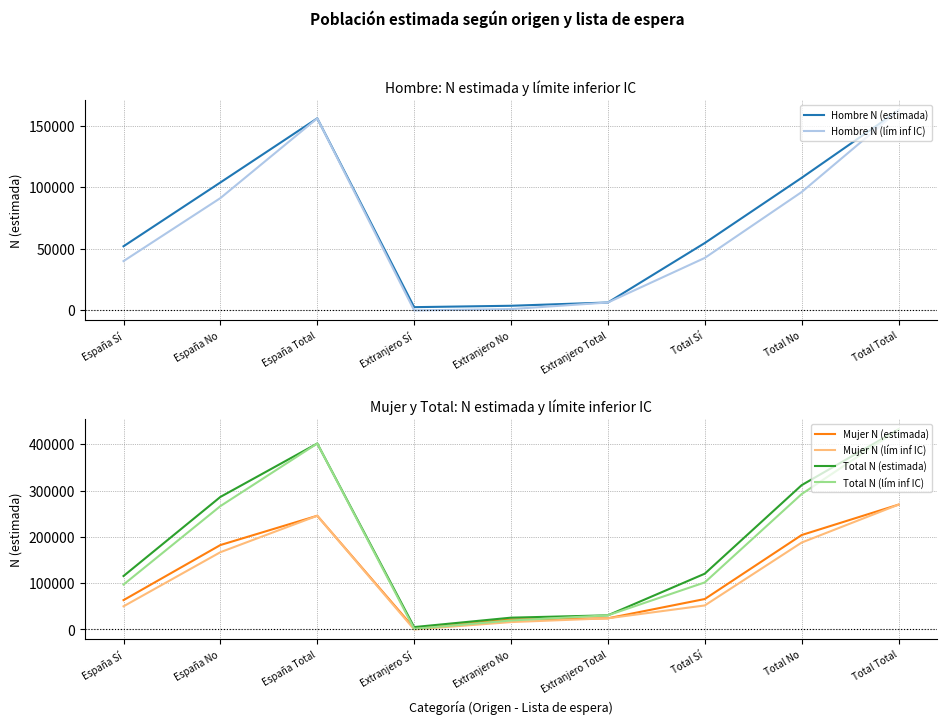

How many lines are shown in the chart?

6